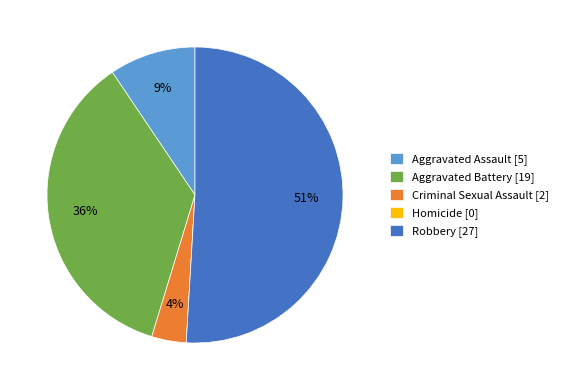

Which category has the biggest portion of the pie?

Robbery